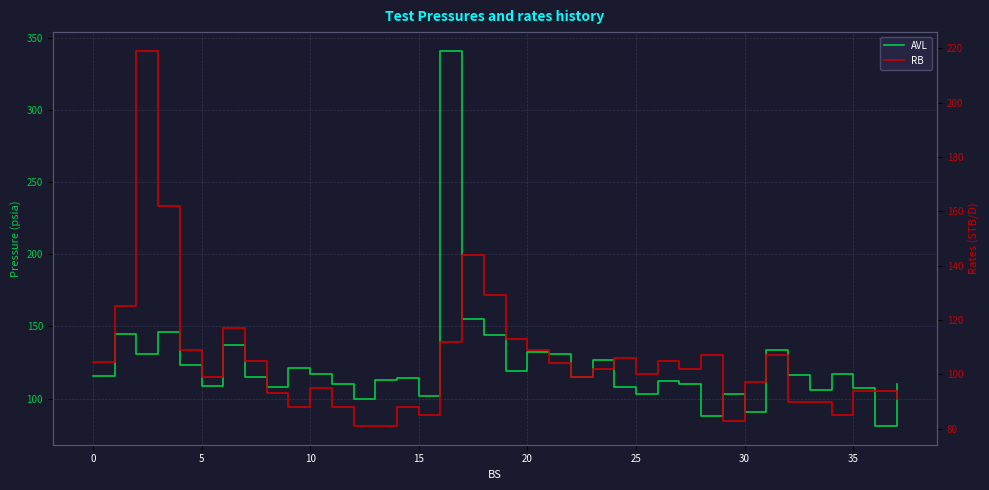

True or false: RB and AVL cross at least once.

True